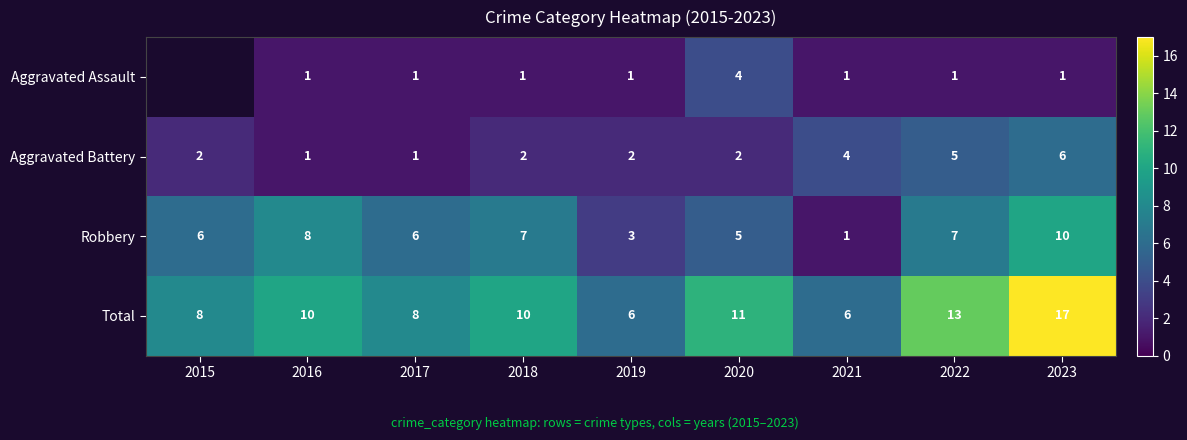

What is the difference between the maximum and minimum values in the Aggravated Battery series?

5